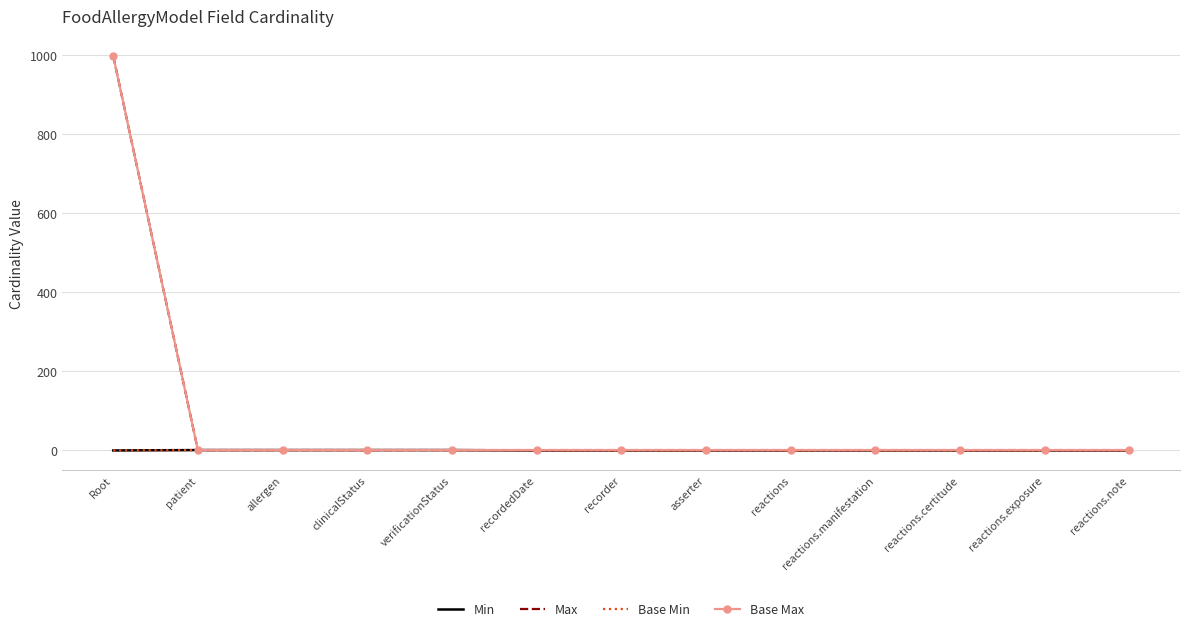

True or false: Base Max has more than 0 points higher than both neighbors.

False